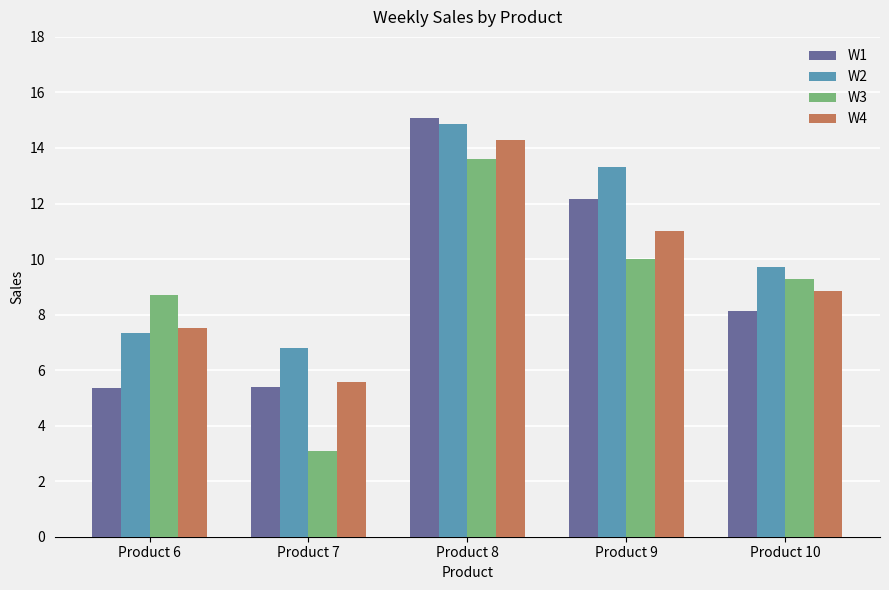

What is the spread (max minus min) of values at Product 9?

3.3